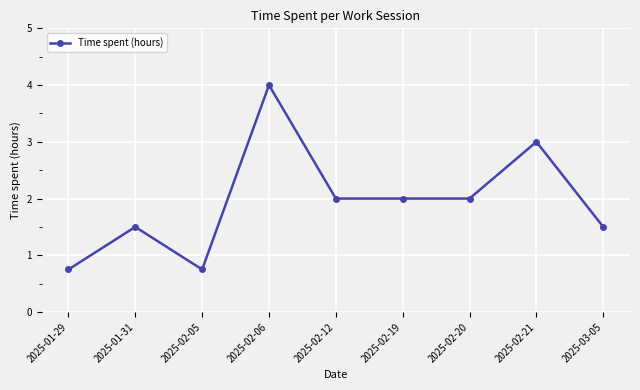

The value at 2025-02-06 is 6.7. True or false?

False